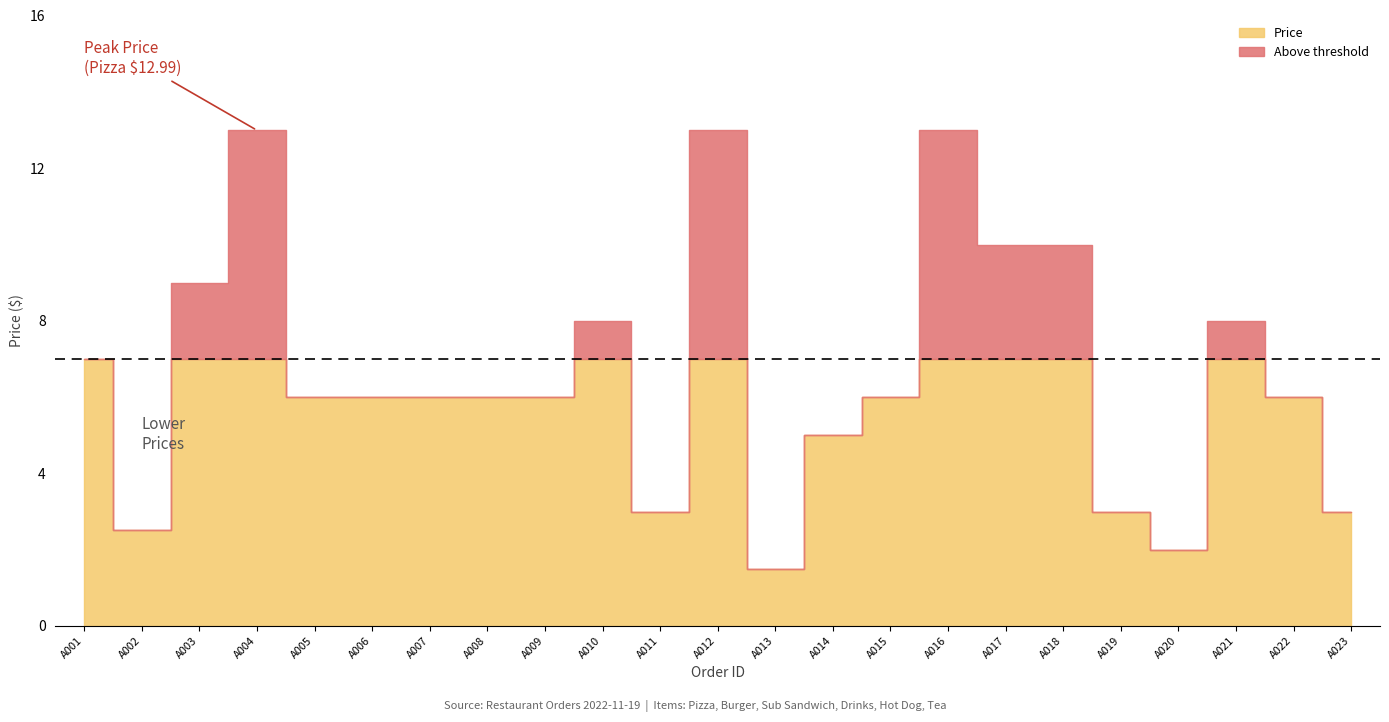

The value at A023 is 2.1. True or false?

False